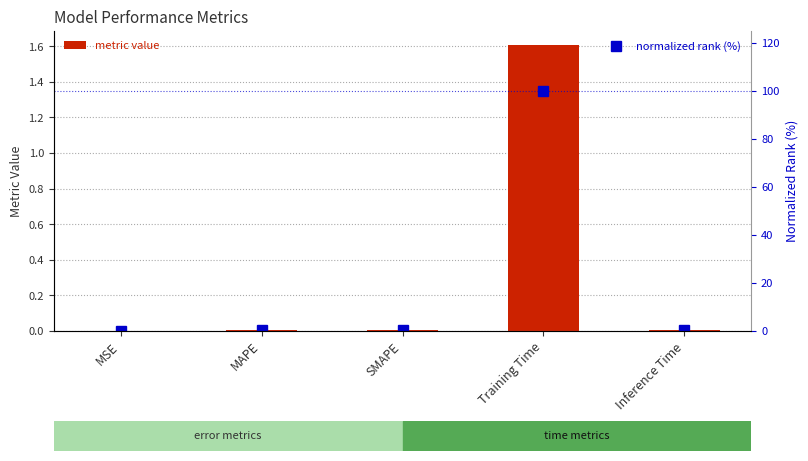

Is it true that metric value equals 0.0 at MSE?

True